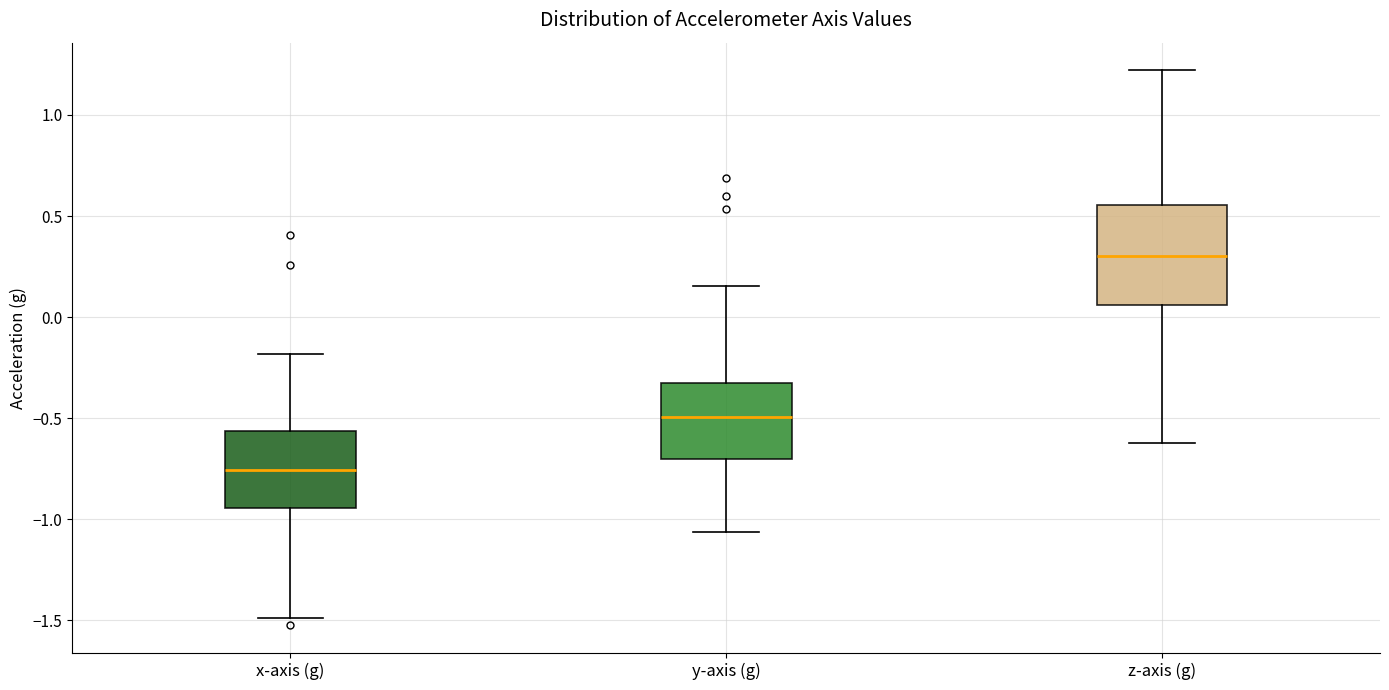

Reading left to right, read every box against the y-axis: the position of its median line, the range the box covers, and the ends of its whiskers. The values are not printed on the chart, so give them approximately, as read against the axis.

x-axis (g): median -0.75, box -0.95 to -0.55, whiskers -1.50 to -0.20
y-axis (g): median -0.50, box -0.70 to -0.35, whiskers -1.05 to 0.15
z-axis (g): median 0.30, box 0.05 to 0.55, whiskers -0.60 to 1.20